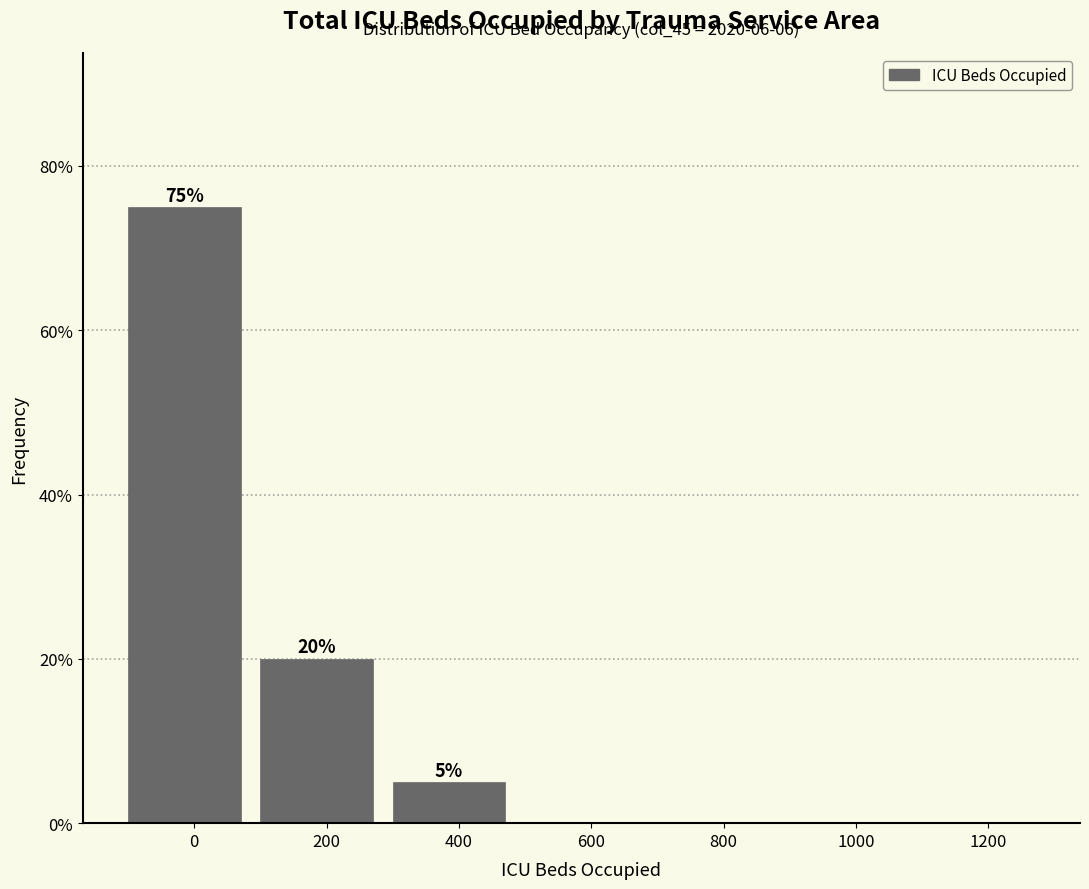

Reading left to right, list all the values displayed in this chart.

0=75	200=20	400=5	600=0	800=0	1000=0	1200=0